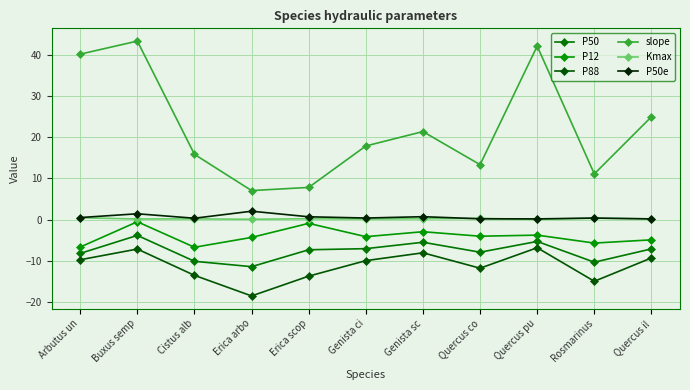

True or false: P50 and Kmax intersect in this chart.

False